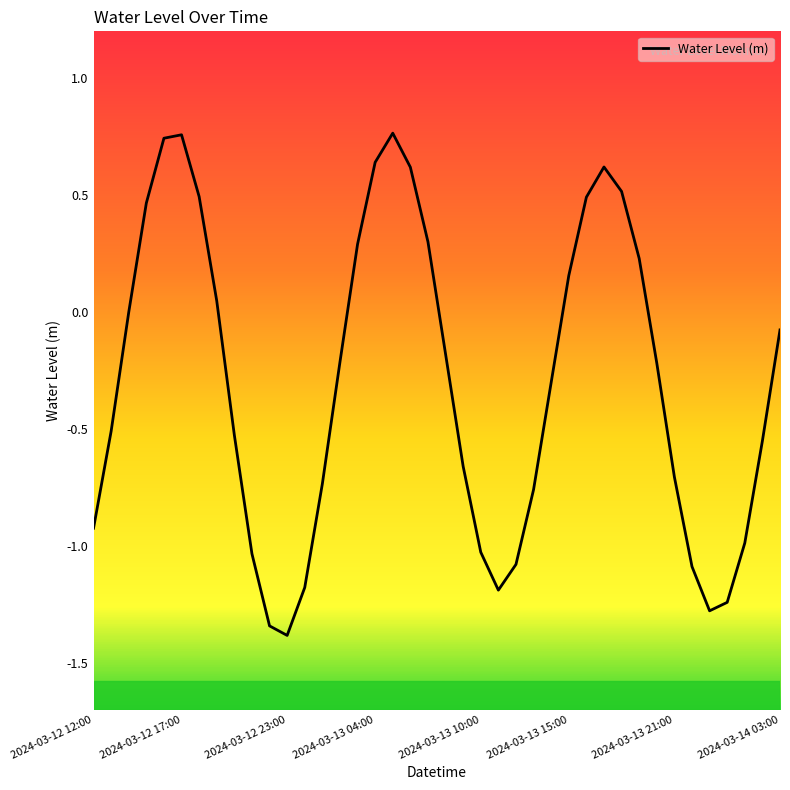

What is the difference between the maximum and minimum values?

2.1